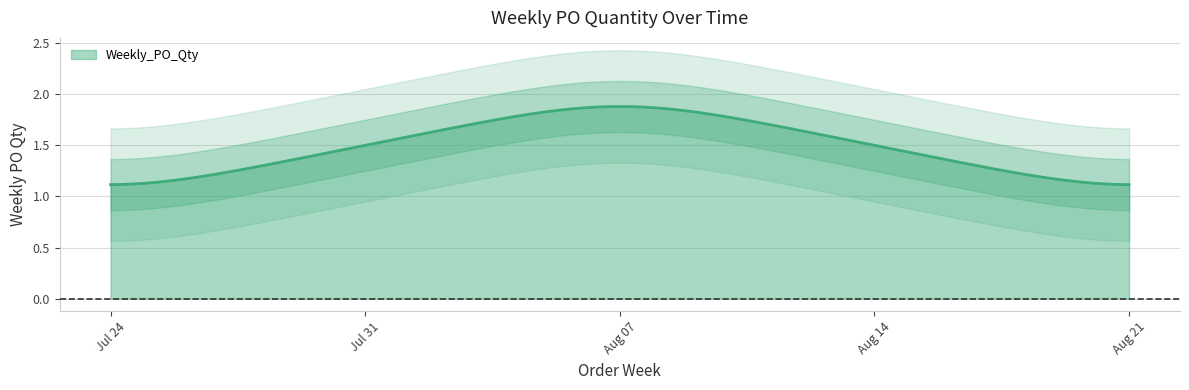

Does the chart have visible grid lines?

Yes